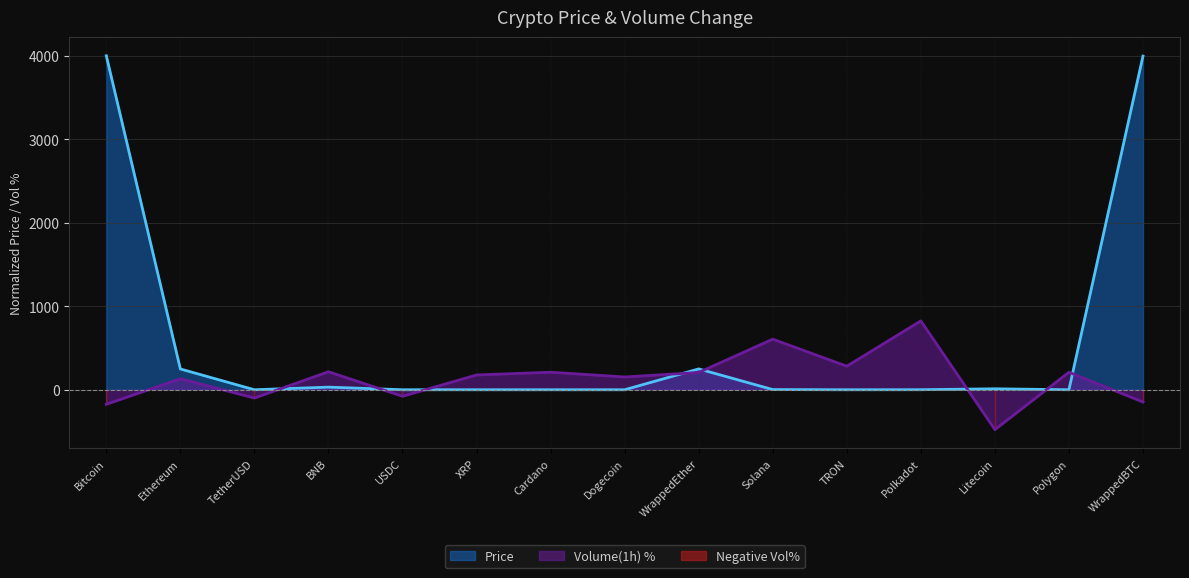

Which series has the largest total across all categories?

Price